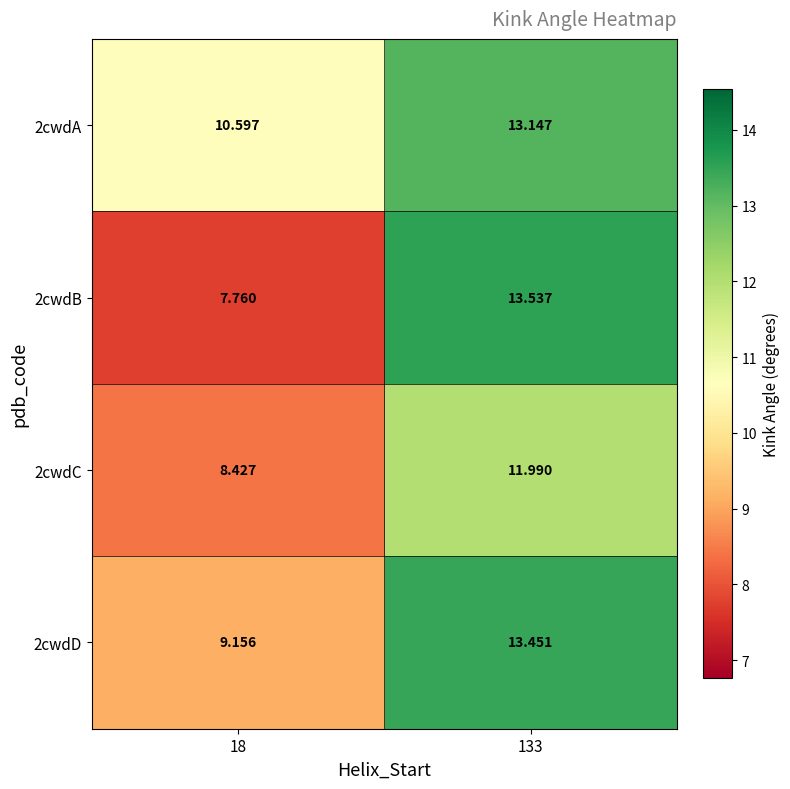

Is the value of 2cwdA at 18 greater than the value of 2cwdB at 133?

No